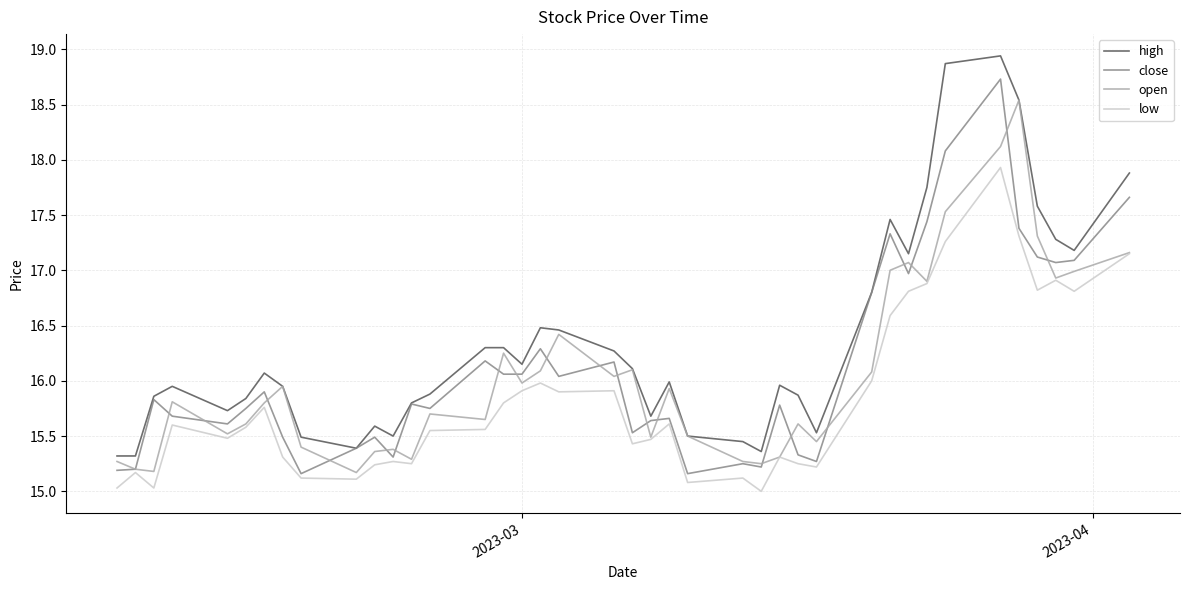

What is the smallest value displayed?

15.0